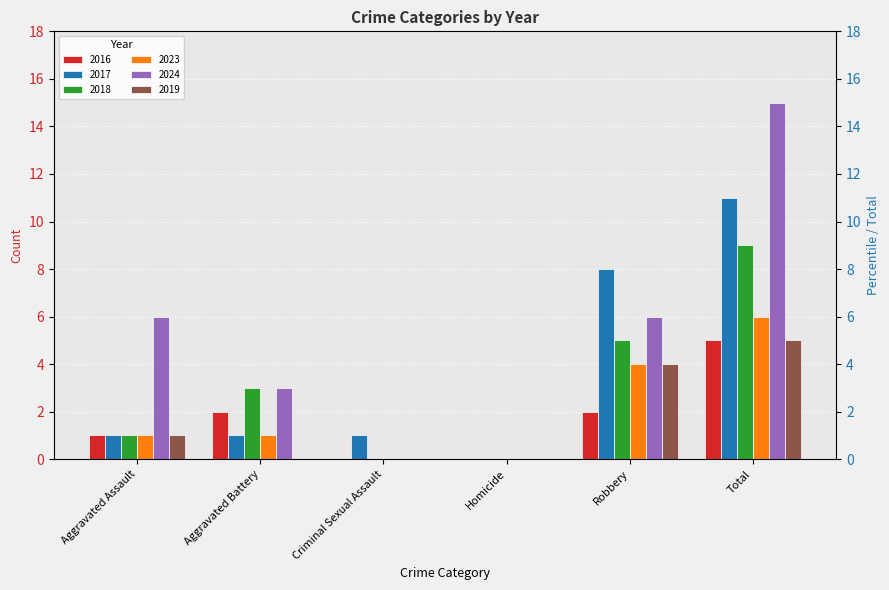

How many values in the 2017 series exceed 1?

2